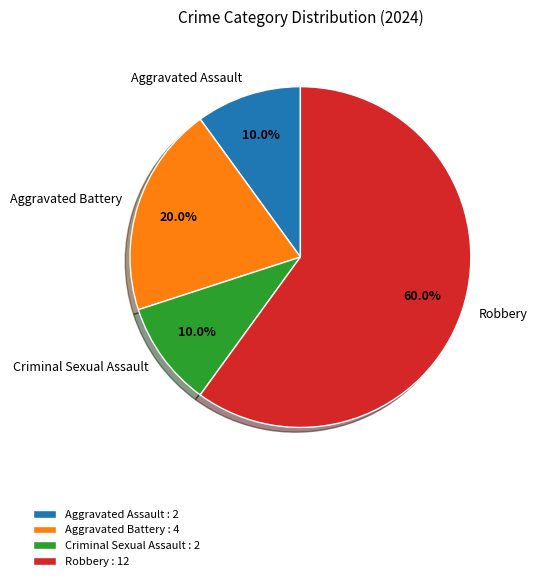

Does Aggravated Battery account for over 50% of the chart?

No